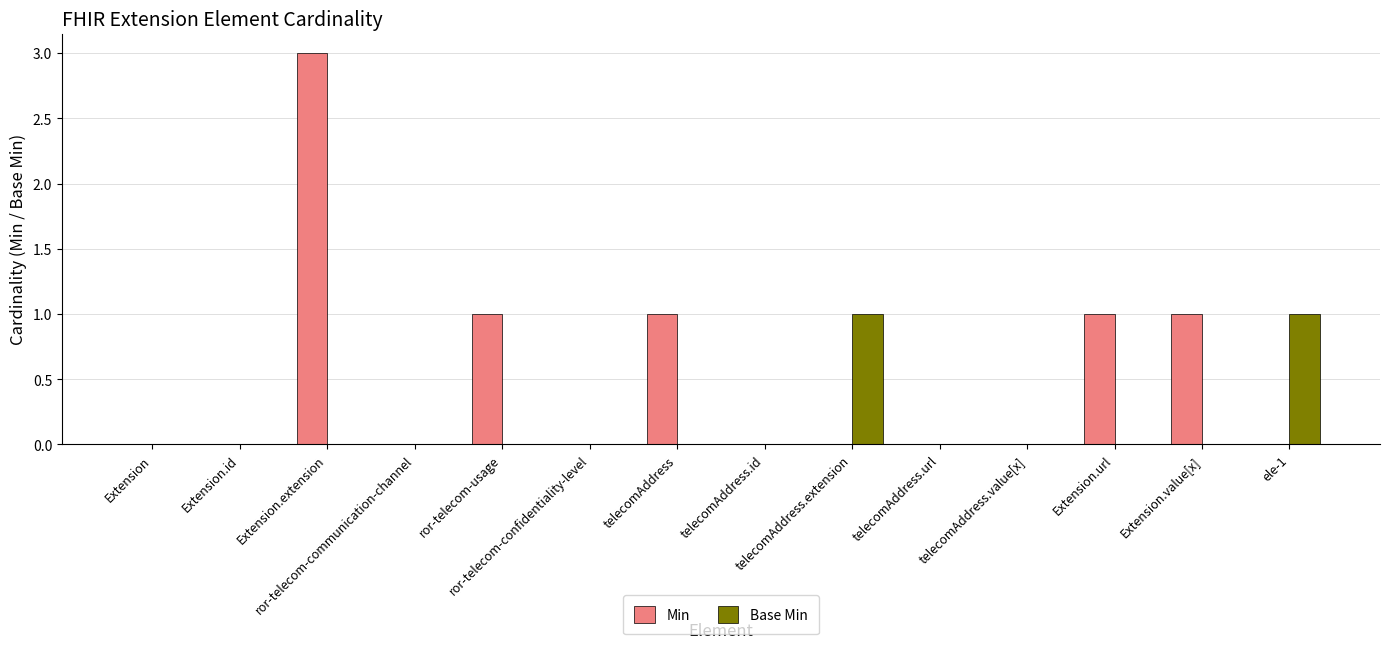

Between Extension.extension and ele-1, which series saw the biggest shift?

Min